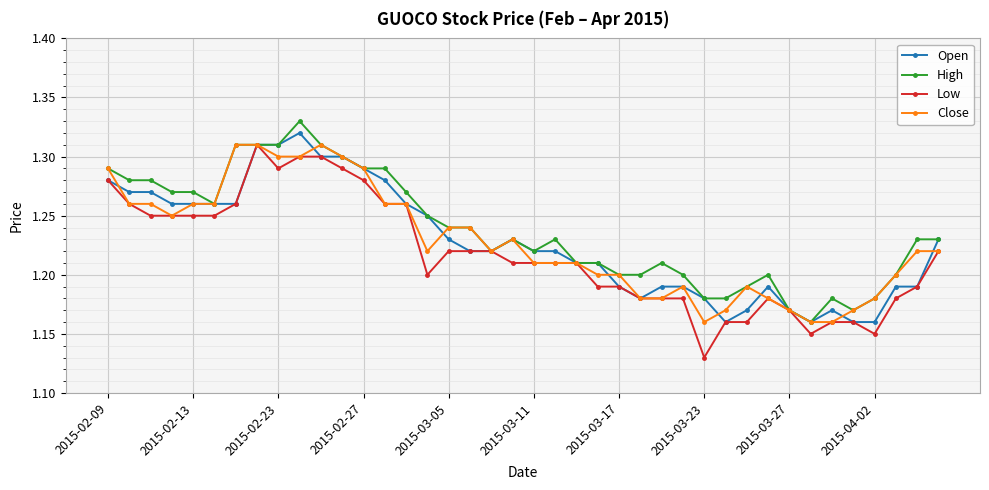

At how many categories does at least one series exceed 1?

40